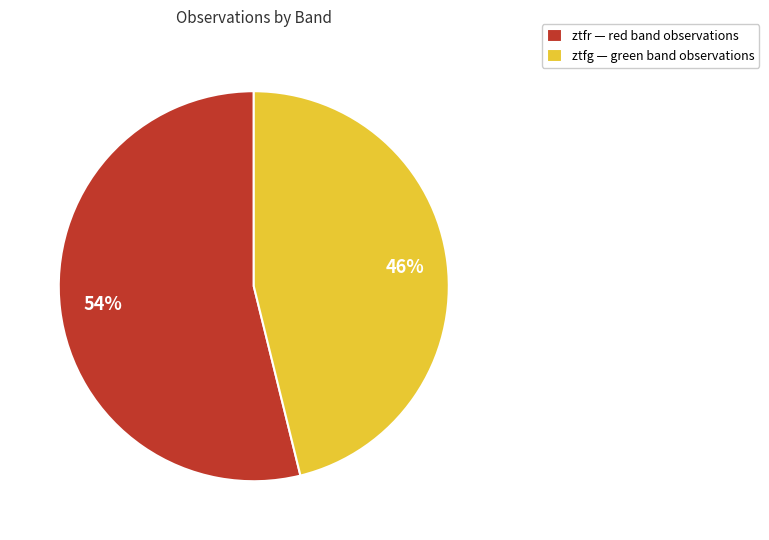

Do ztfr and ztfg together represent more than half of the pie?

Yes